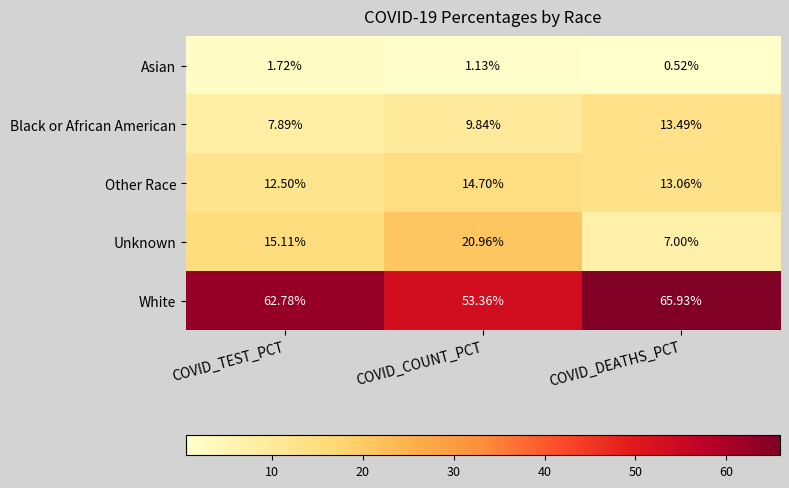

What is the greatest value displayed?

65.9